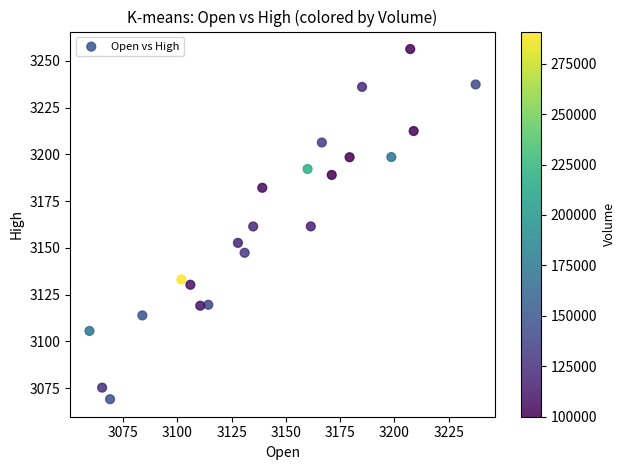

What is the range of X values (max minus min)?

177.9